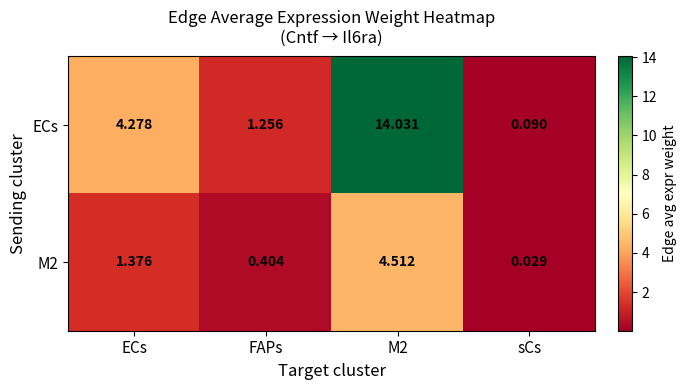

Rank the series at M2 from lowest to highest value.

M2, ECs